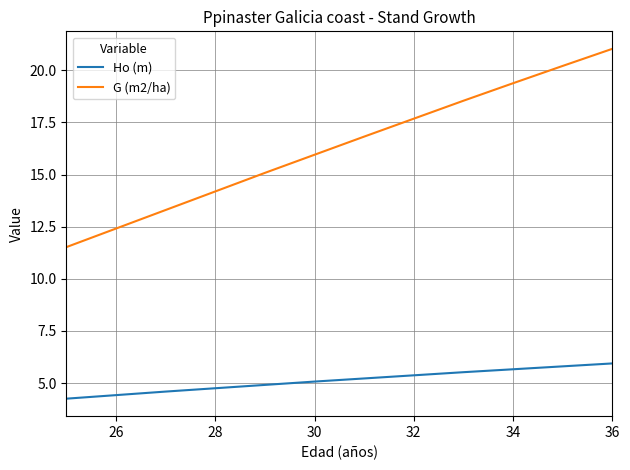

Which series has the largest total across all categories?

G (m2/ha)